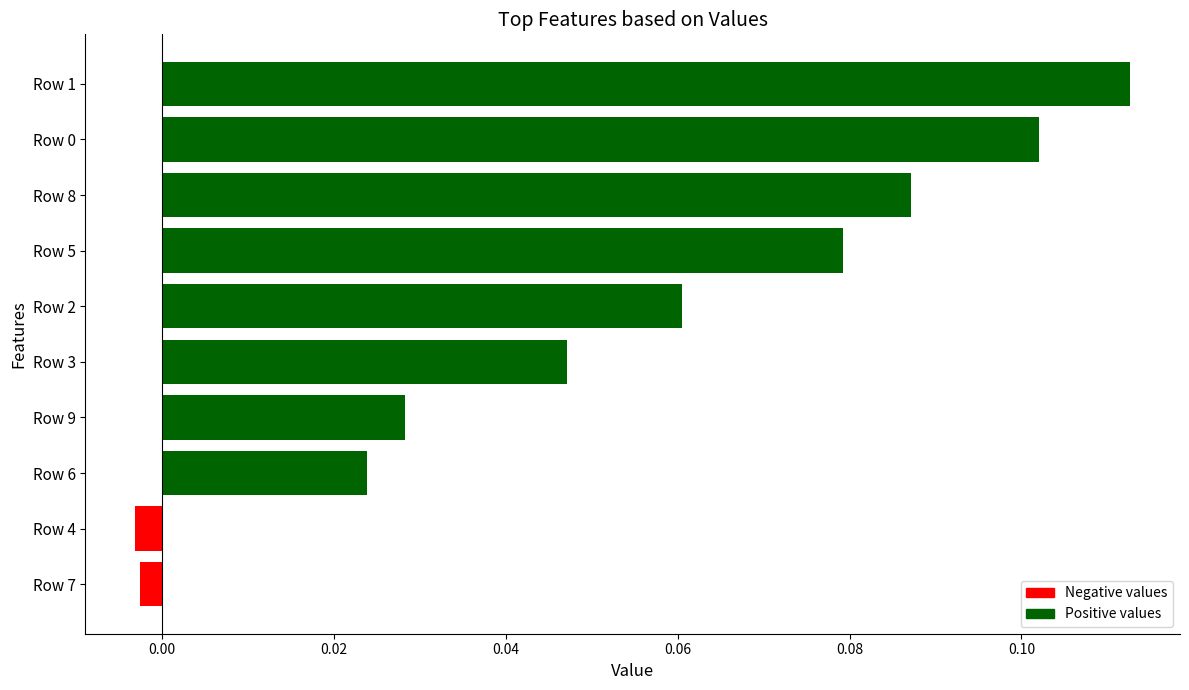

Which label corresponds to the largest value in the chart?

Row 1